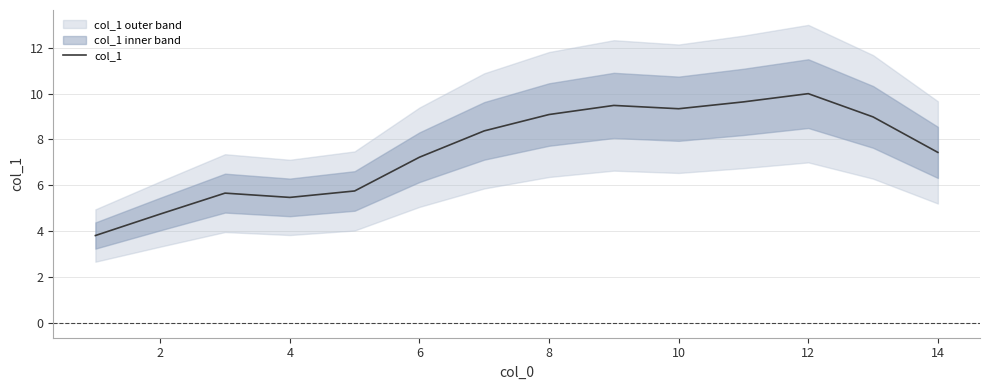

Is it true that col_1 equals 2.9 at 10?

False